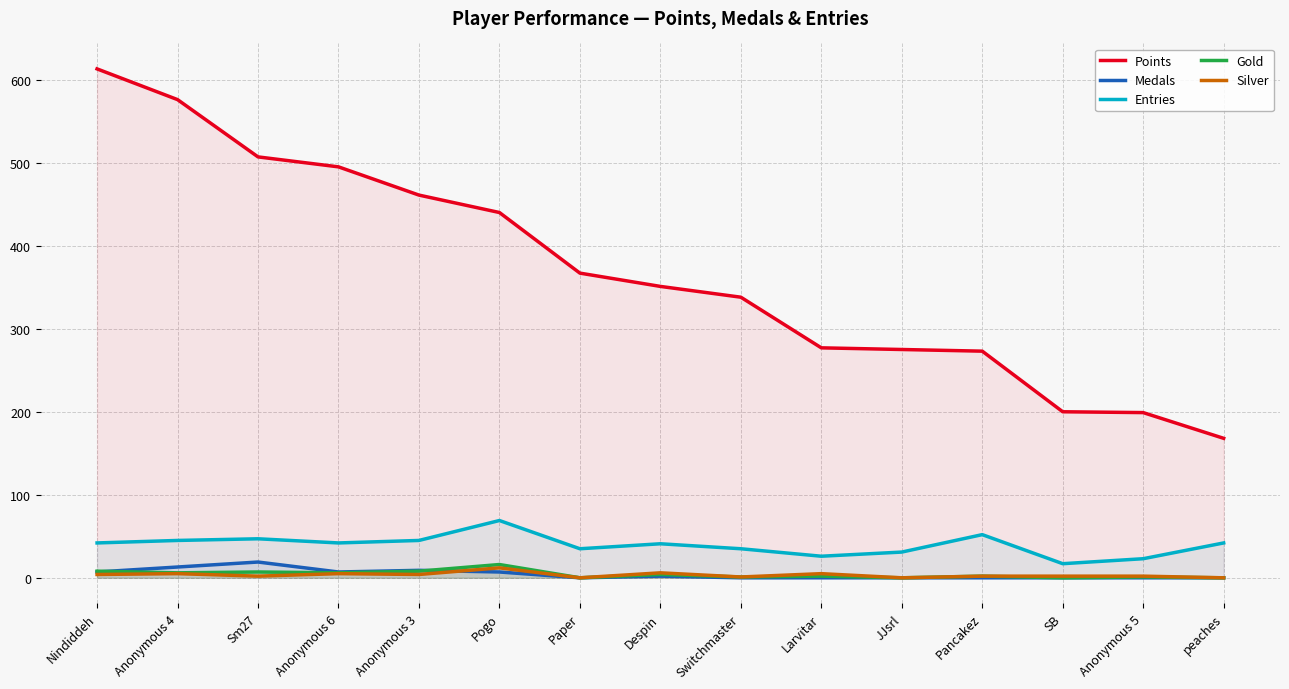

Which label corresponds to the largest value in the chart?

Nindiddeh